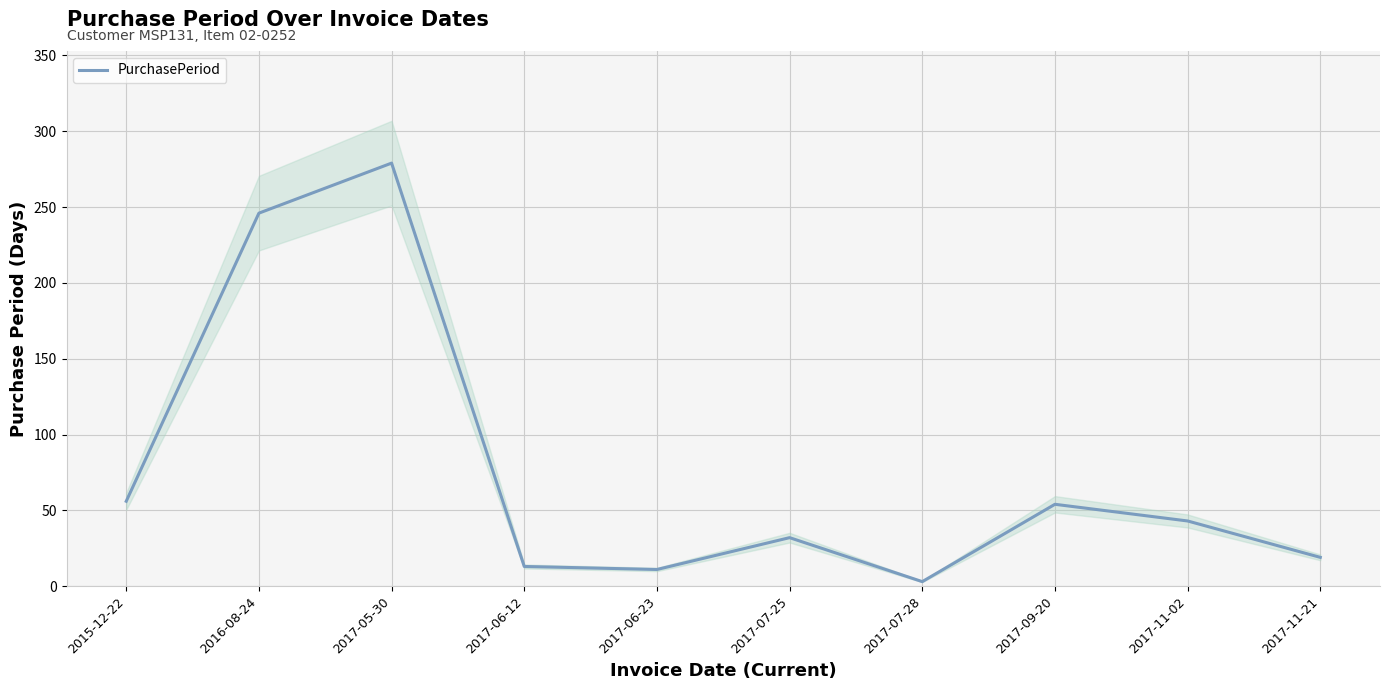

List the labels in order of value, smallest first.

2017-07-28, 2017-06-23, 2017-06-12, 2017-11-21, 2017-07-25, 2017-11-02, 2017-09-20, 2015-12-22, 2016-08-24, 2017-05-30